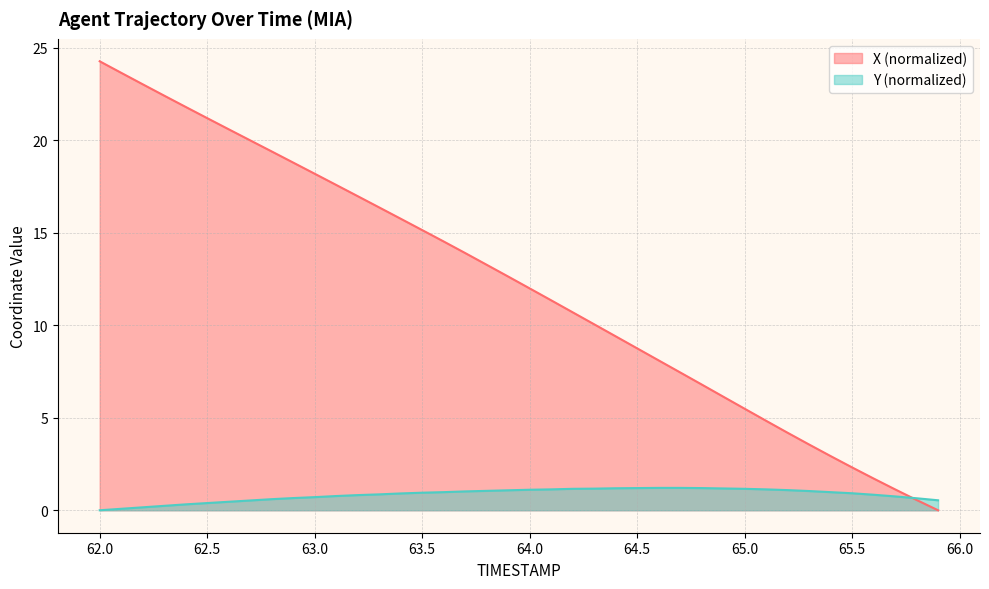

At which category is the sum across all series the highest?

62.0